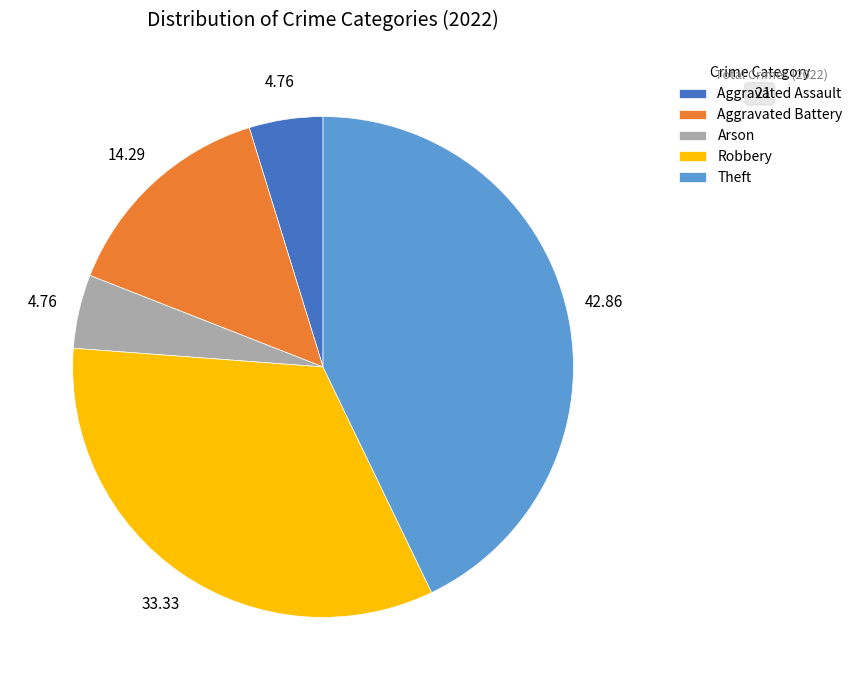

Is it true that Arson is 14% of the pie?

False